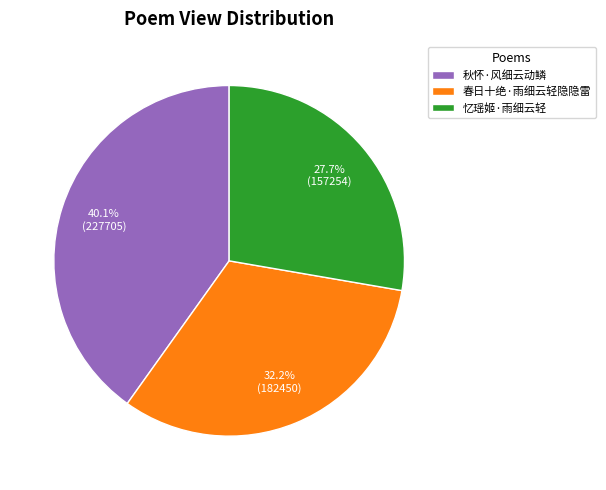

What is the largest slice in the pie chart?

秋怀·风细云动鳞